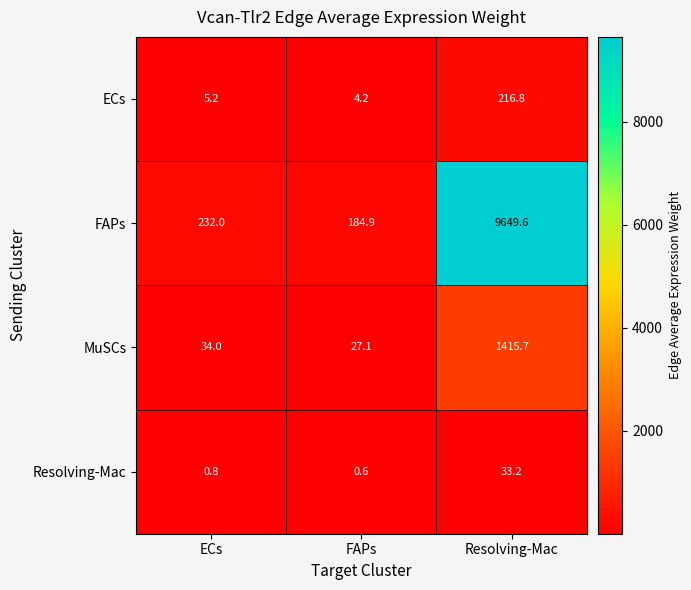

Reading left to right, list all the values displayed in this chart.

ECs: 5.2	4.2	216.8
FAPs: 232.0	184.9	9649.6
MuSCs: 34.0	27.1	1415.7
Resolving-Mac: 0.8	0.6	33.2